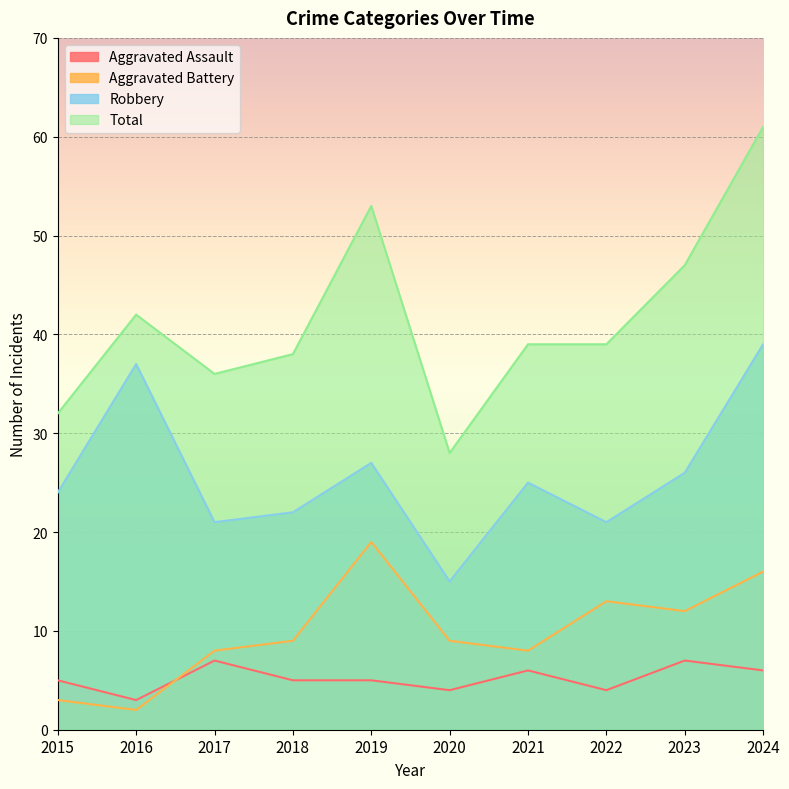

True or false: Robbery has a value of 10 at 2024.

False